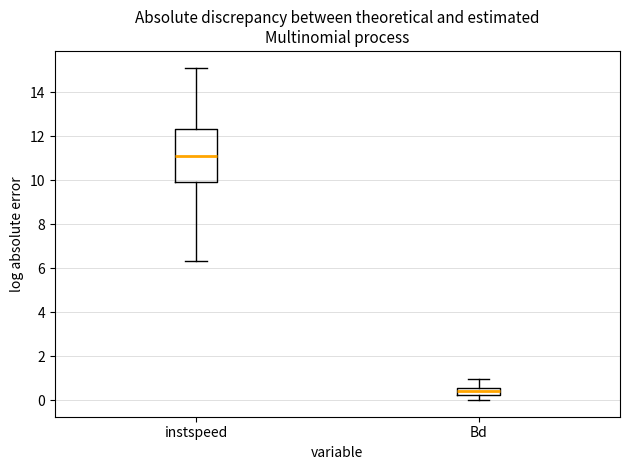

Comparing the boxes themselves (not the whiskers), which one is the tallest?

instspeed